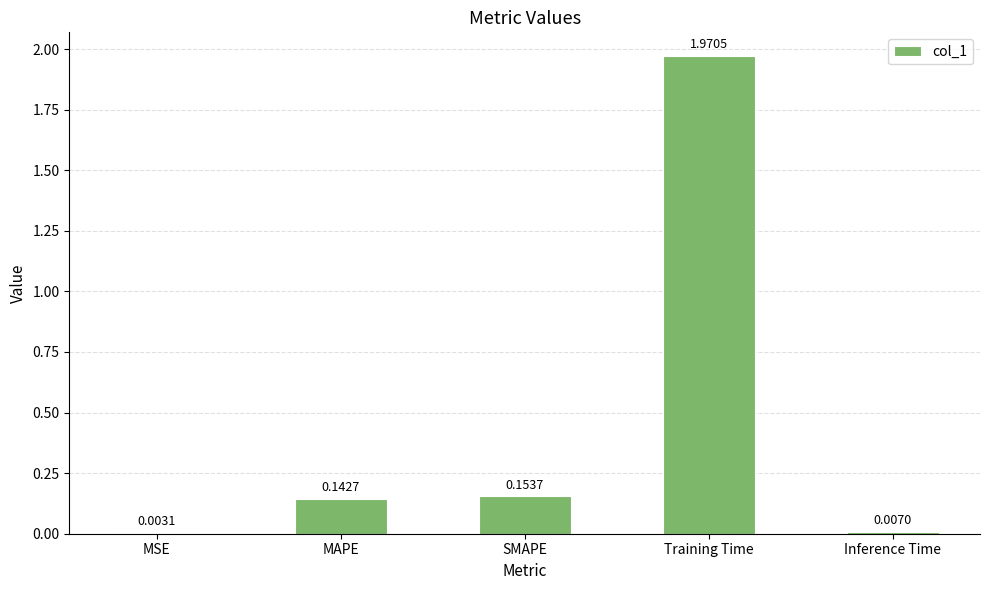

At which label is the value closest to 0?

MSE